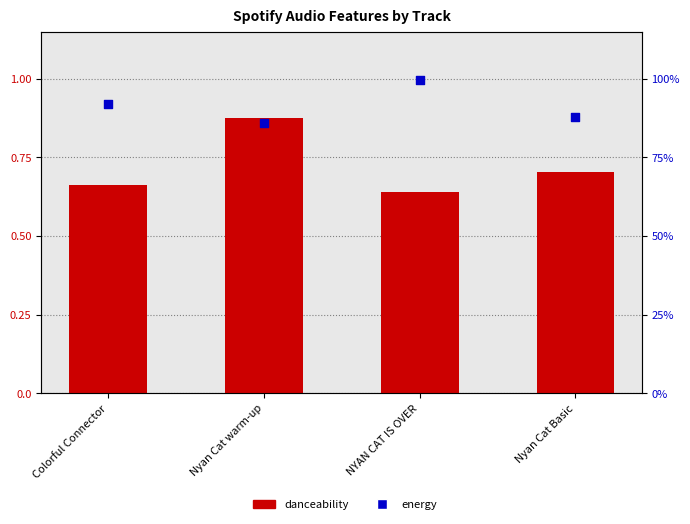

What is the total value across all series at Colorful Connector?

1.6